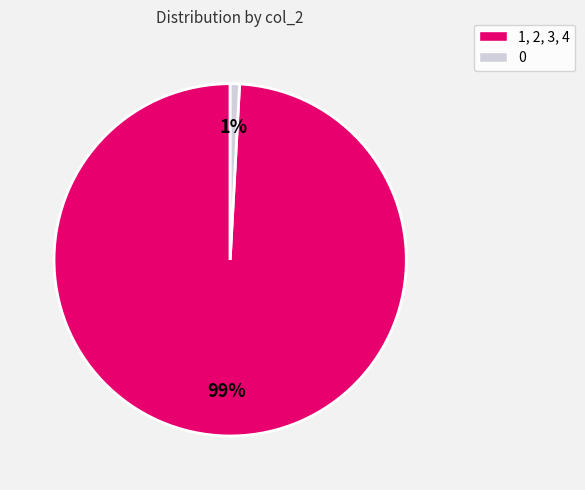

Does any single category account for the majority?

Yes